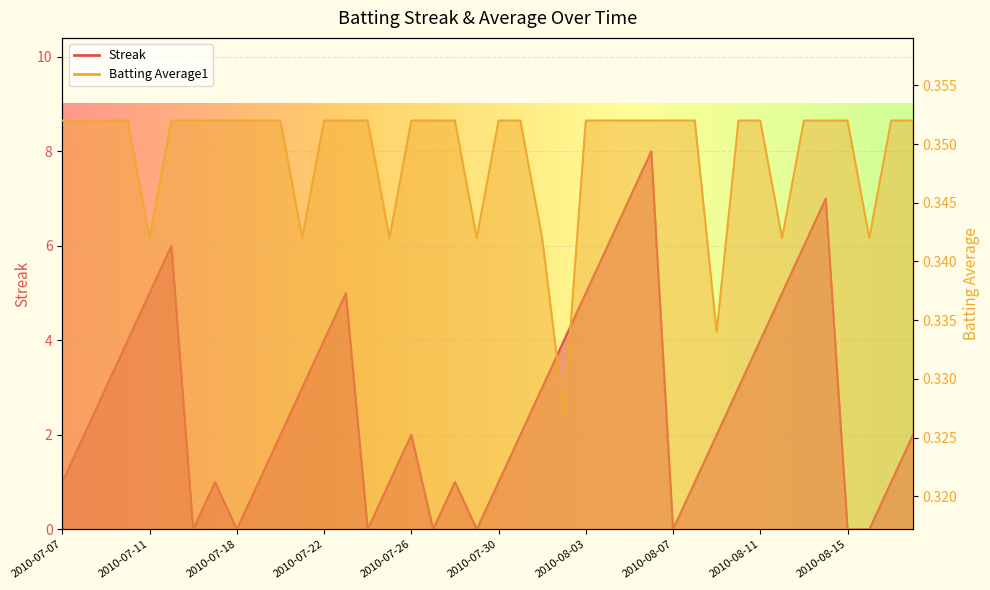

Which category has the lowest value in the Batting Average1 series?

2010-08-02